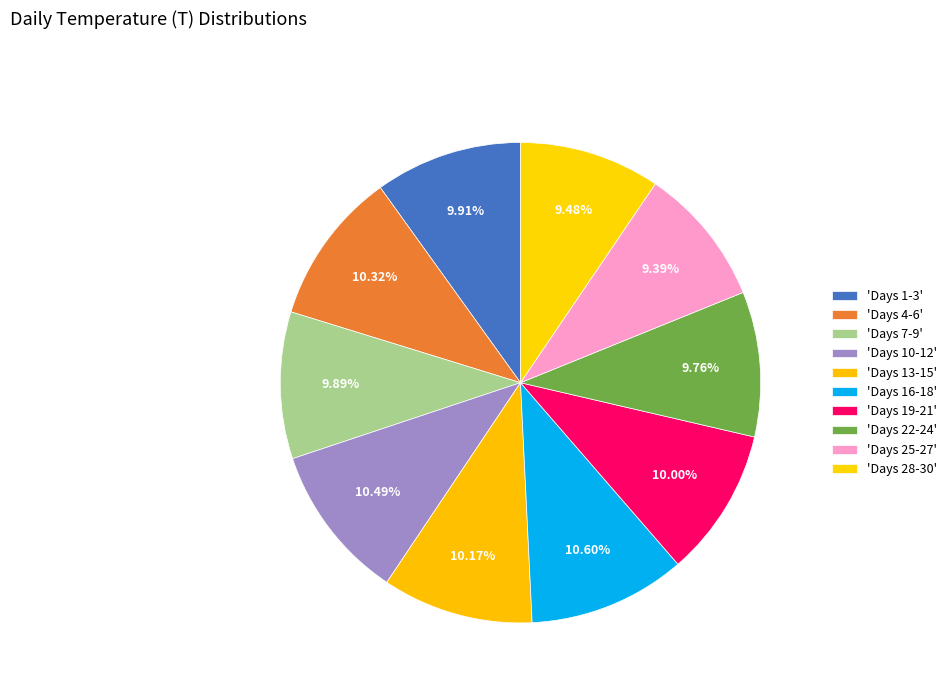

Count the number of slices in the pie.

10